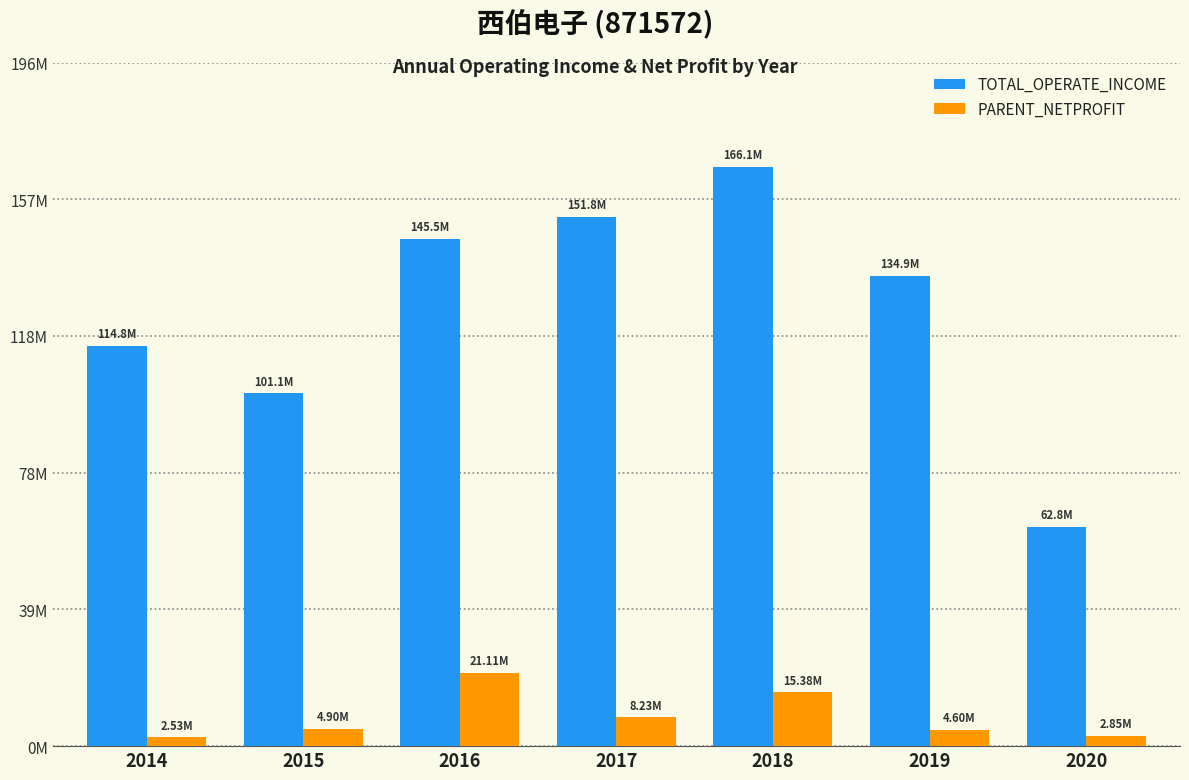

What is the total value across all series at 2016?

166592105.7